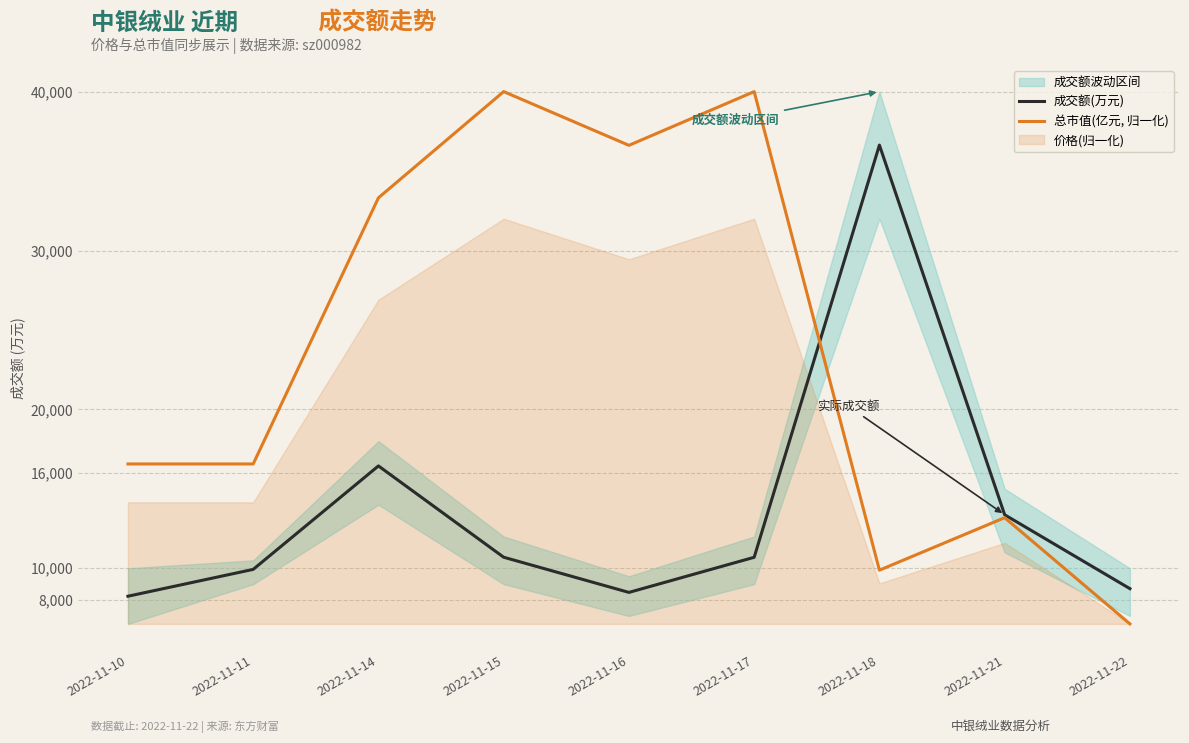

How many times do 成交额(万元) and 总市值(亿元, 归一化) cross each other?

1